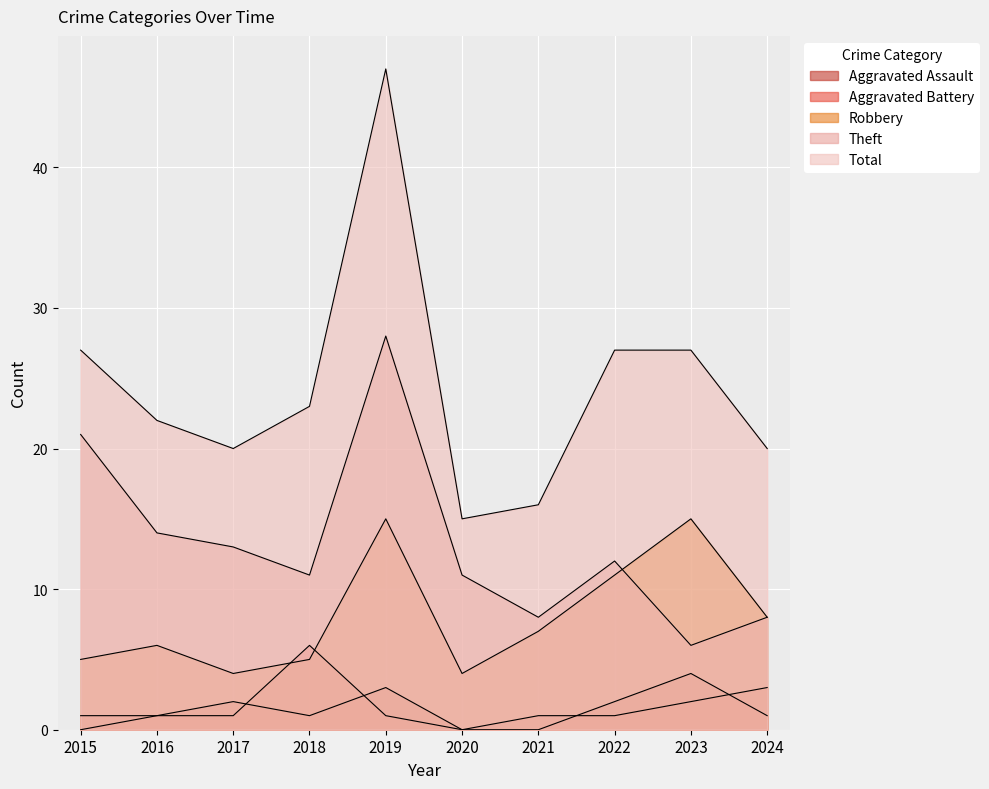

What is the maximum value shown in the chart?

47